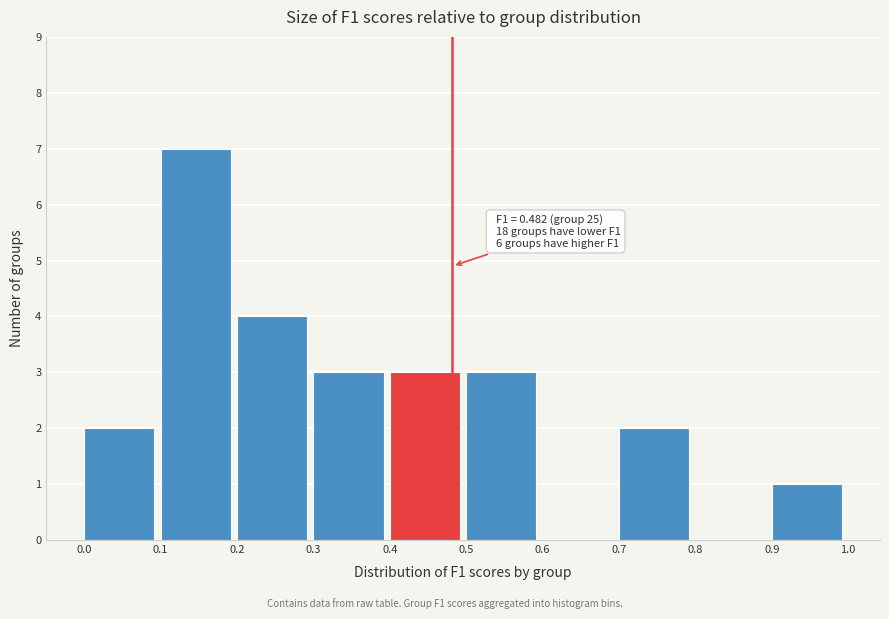

Which range on the x-axis has the tallest bar?

0.1 to 0.2